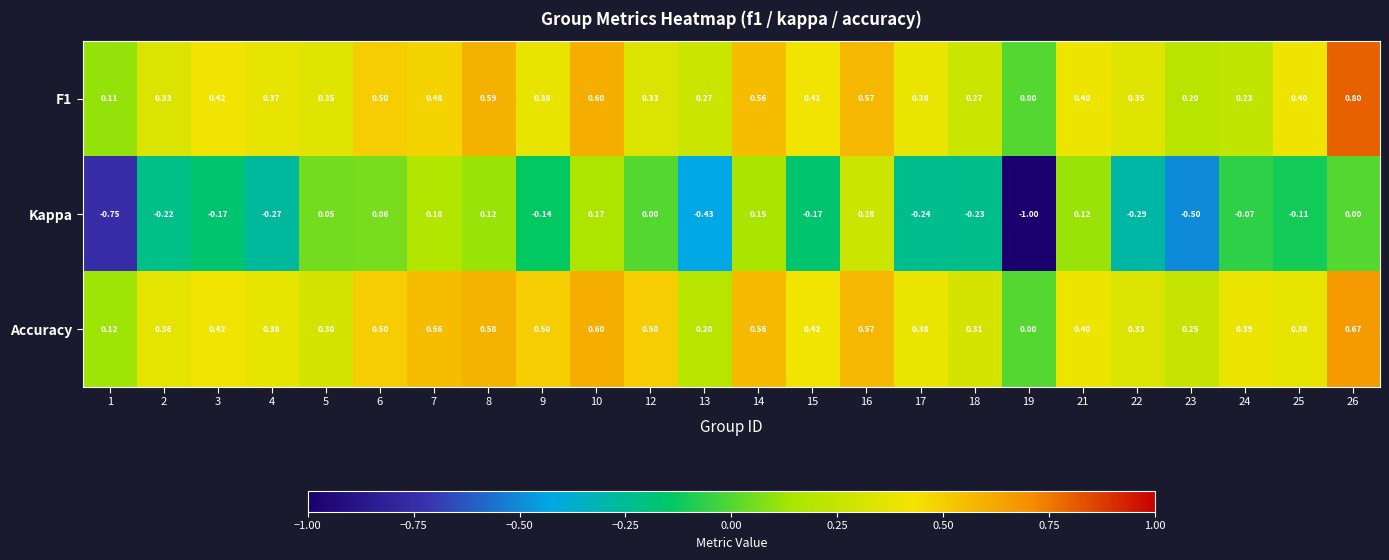

Which series has the largest range (max minus min)?

Kappa